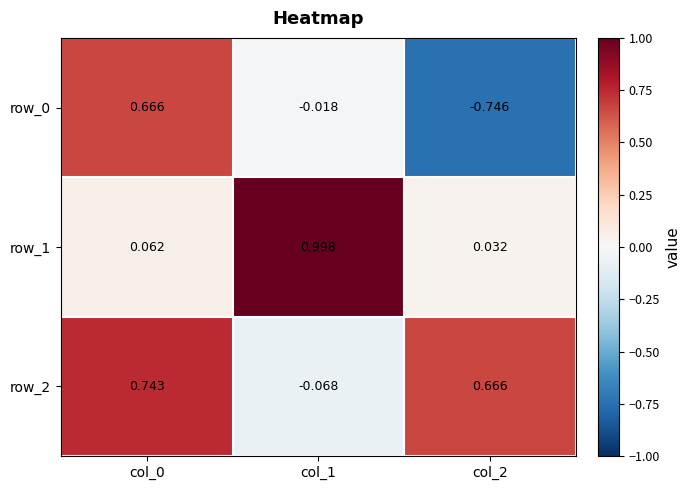

Which series has the largest total across all categories?

row_2